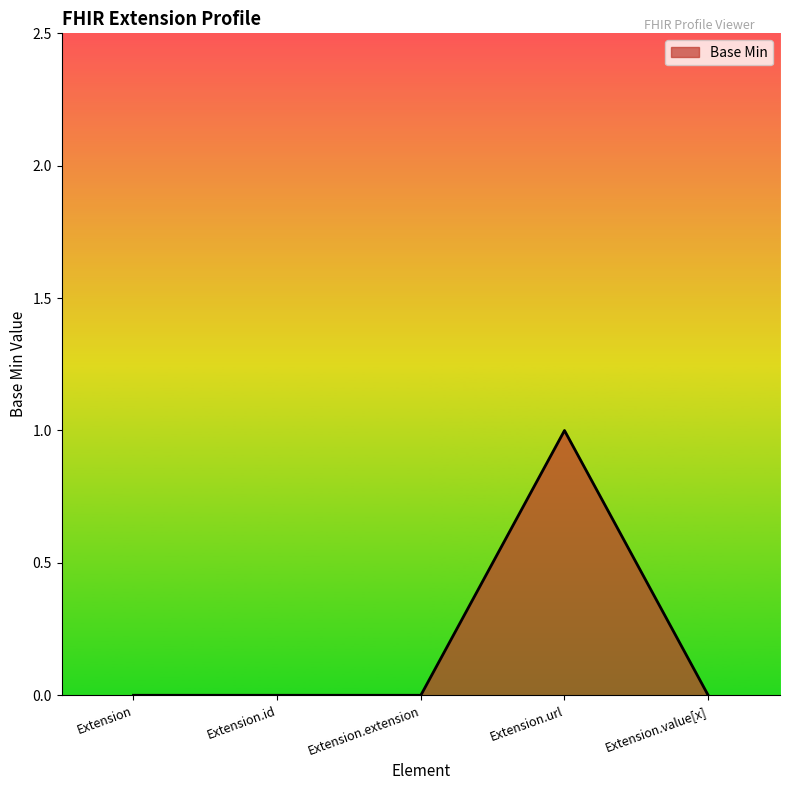

How many series are shown in this chart?

1